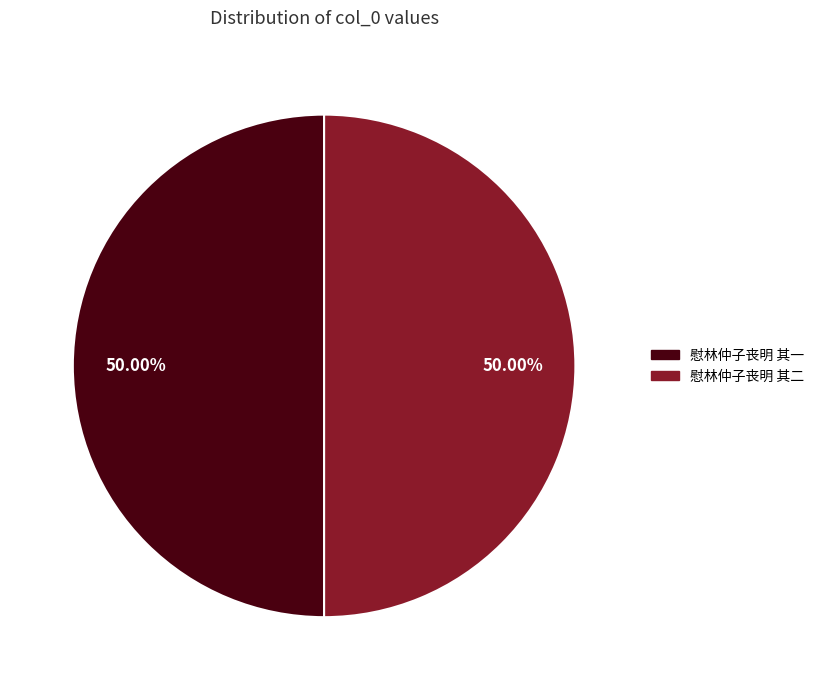

How many slices are in this pie chart?

2